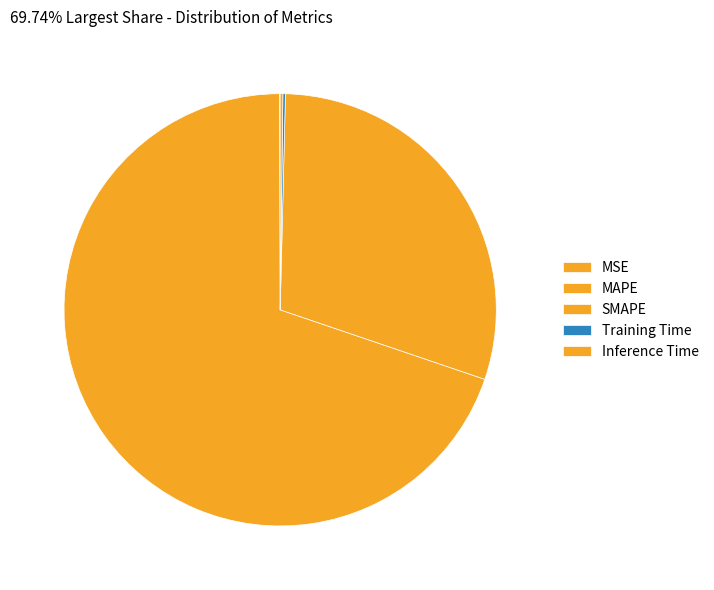

What is the largest slice in the pie chart?

MAPE